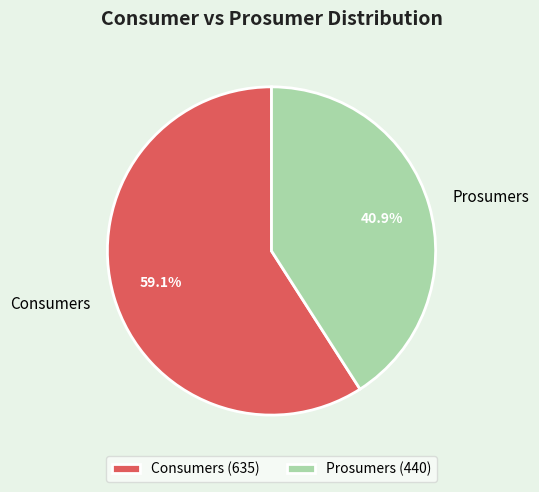

Between Consumers and Prosumers, which is larger?

Consumers